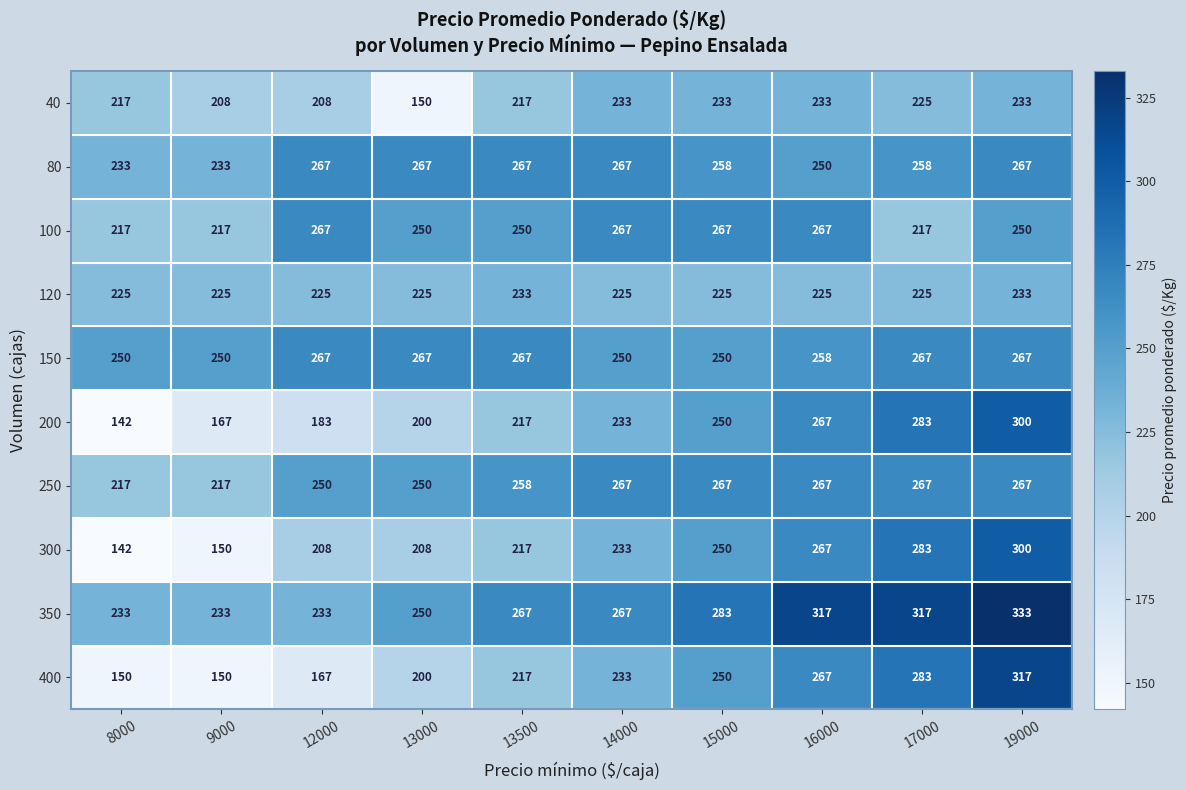

Which series has the widest spread of values?

400